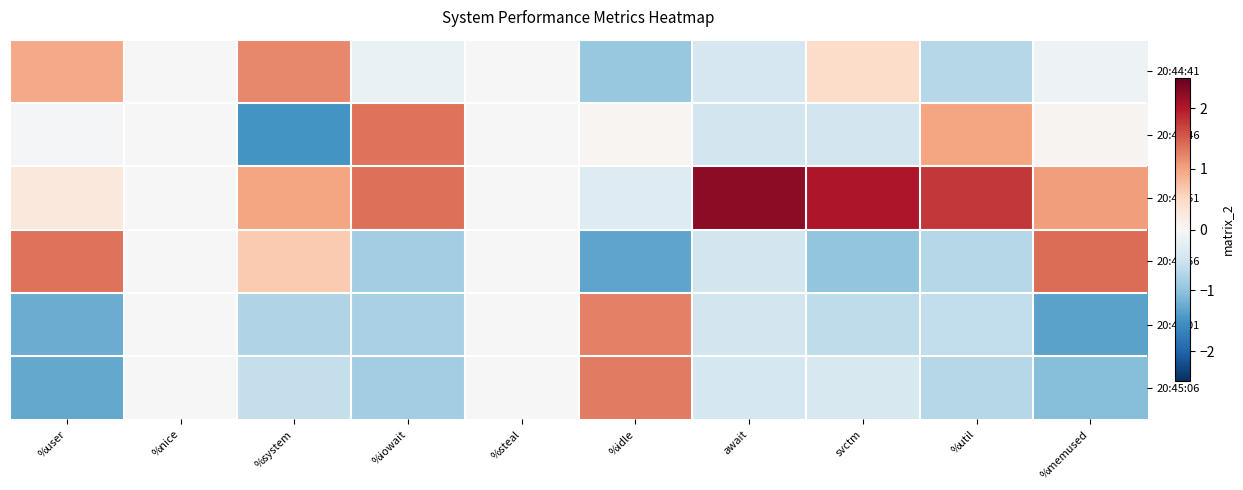

How many data points does each series have?

10